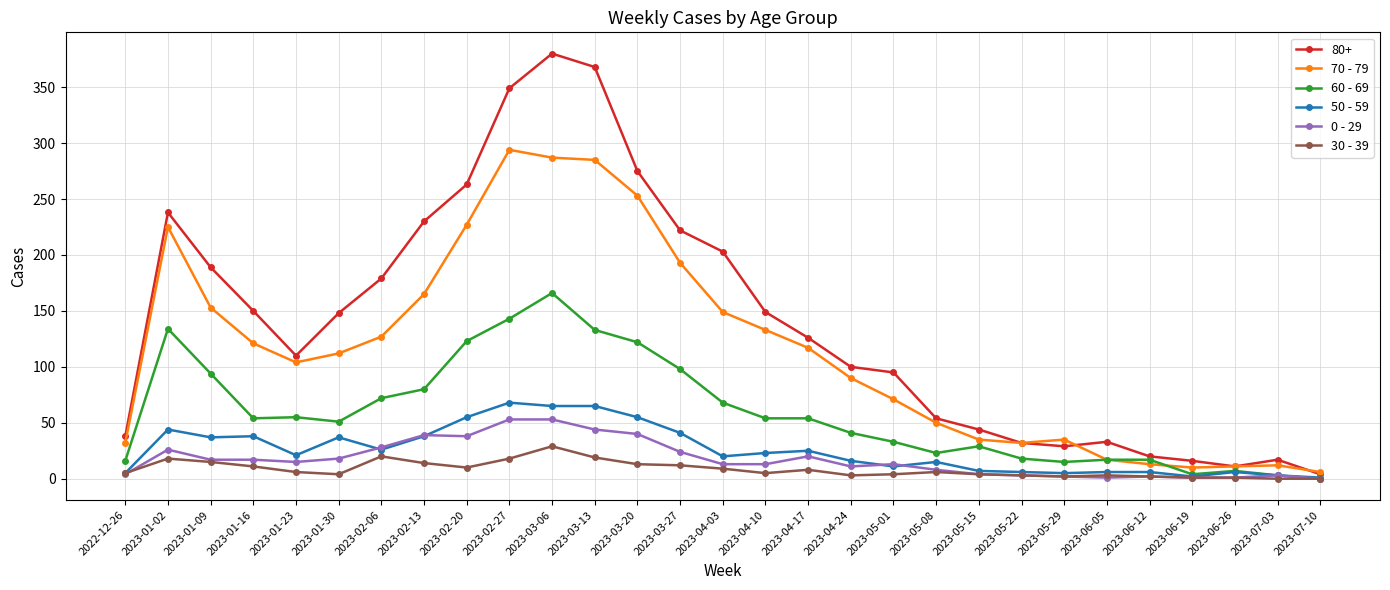

What is the greatest value displayed?

380